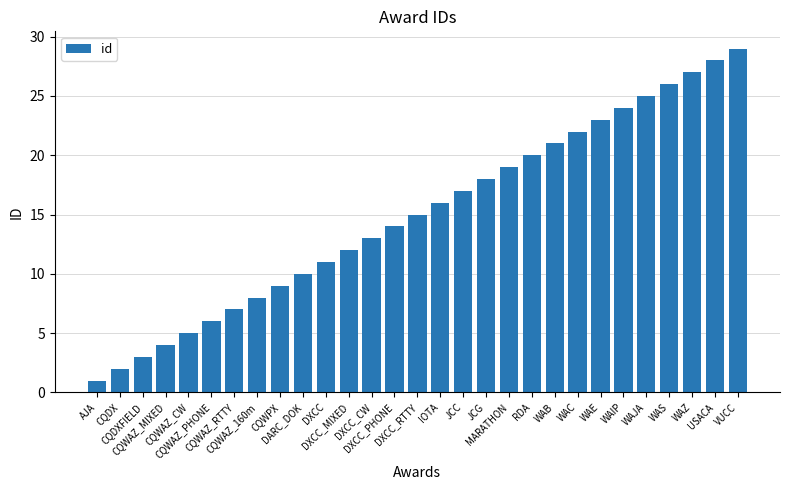

The chart shows a value of 23 at WAE. True or false?

True